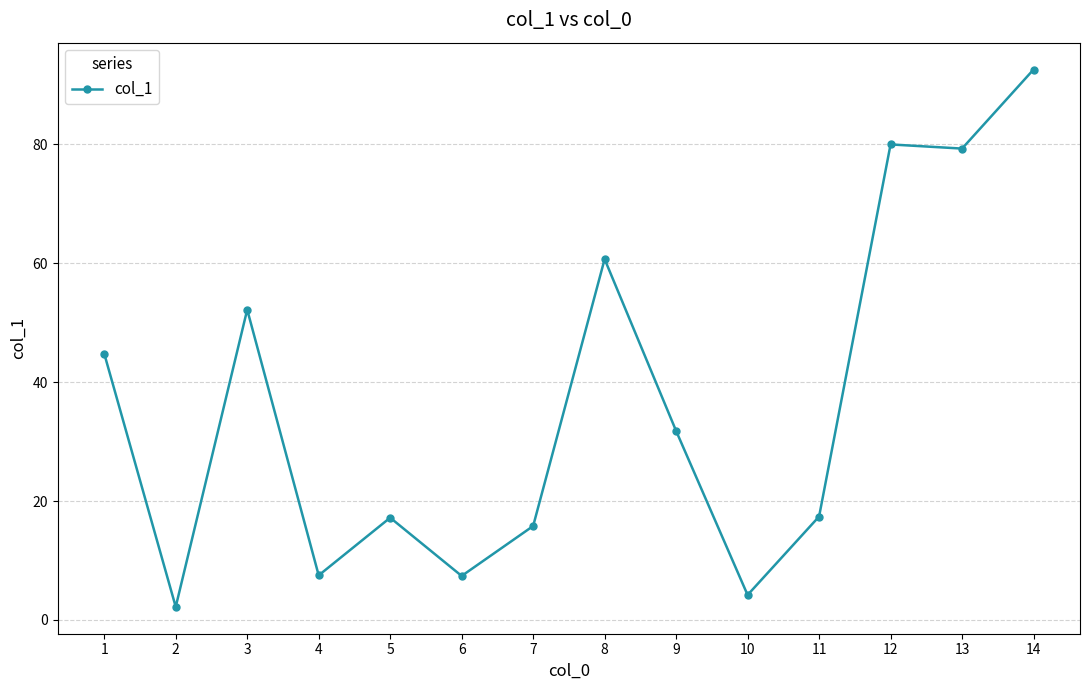

True or false: the data shows 13.3 at 3.

False